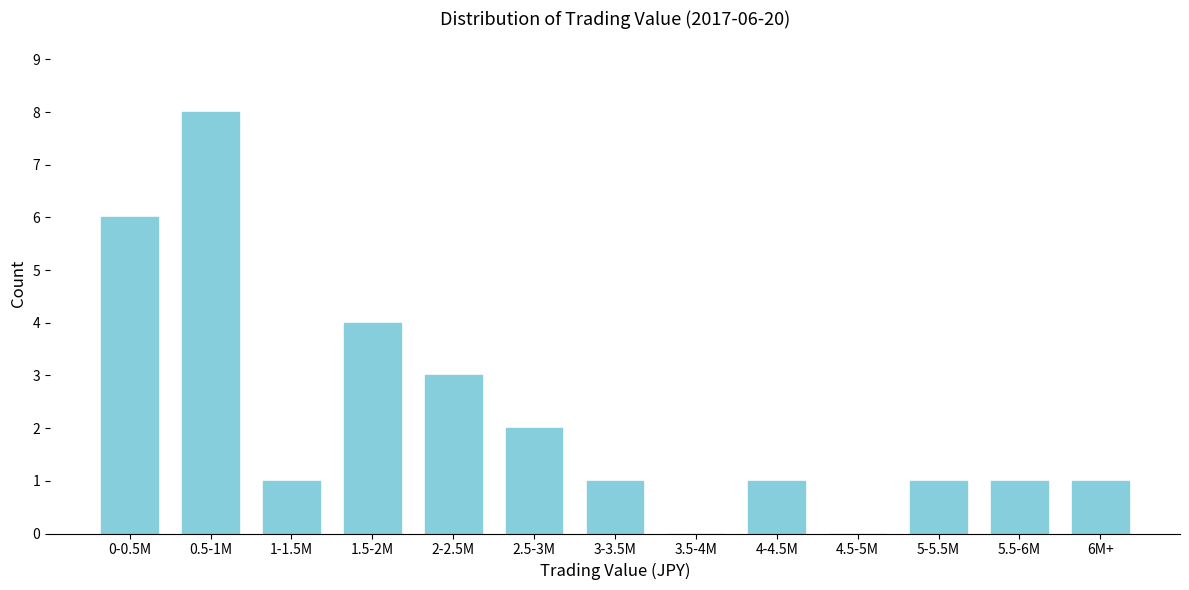

Reading left to right, what are all the values shown in this chart?

0-0.5M=6	0.5-1M=8	1-1.5M=1	1.5-2M=4	2-2.5M=3	2.5-3M=2	3-3.5M=1	3.5-4M=0	4-4.5M=1	4.5-5M=0	5-5.5M=1	5.5-6M=1	6M+=1